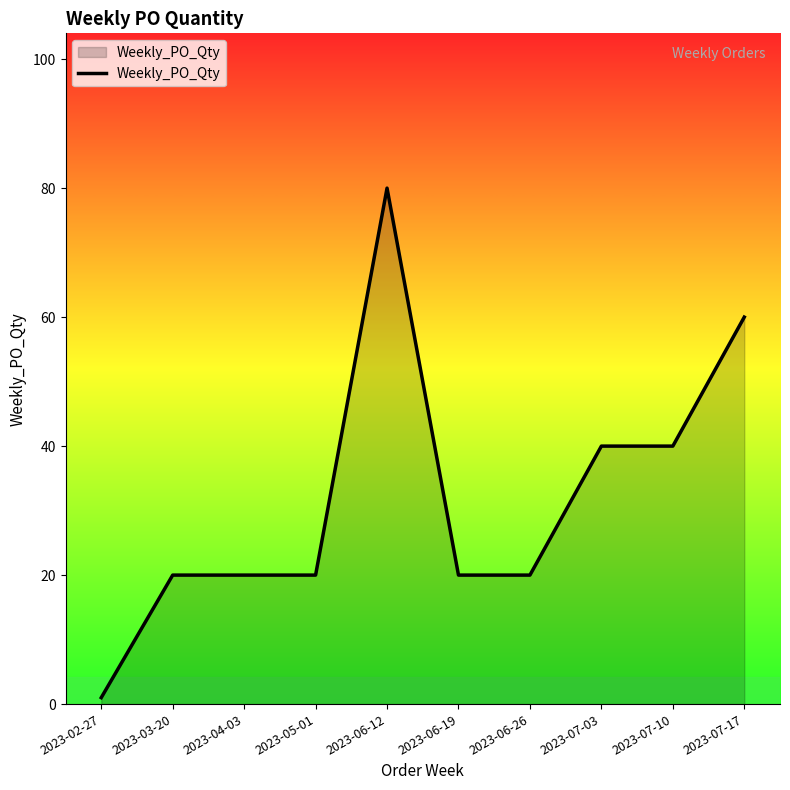

True or false: the data shows 20 at 2023-03-20.

True